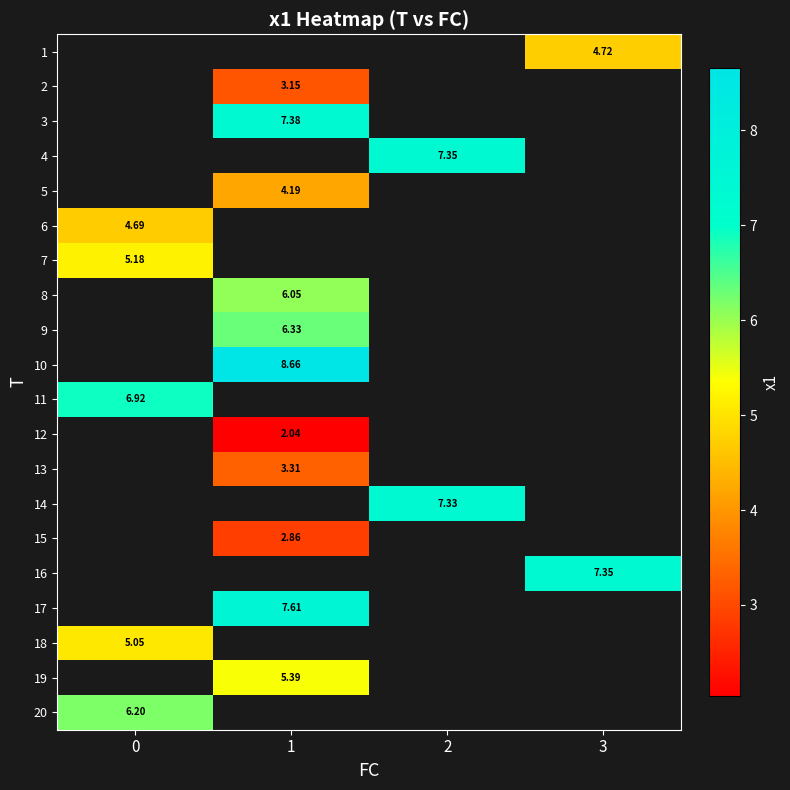

What is the difference between the highest and lowest values at 3?

2.6